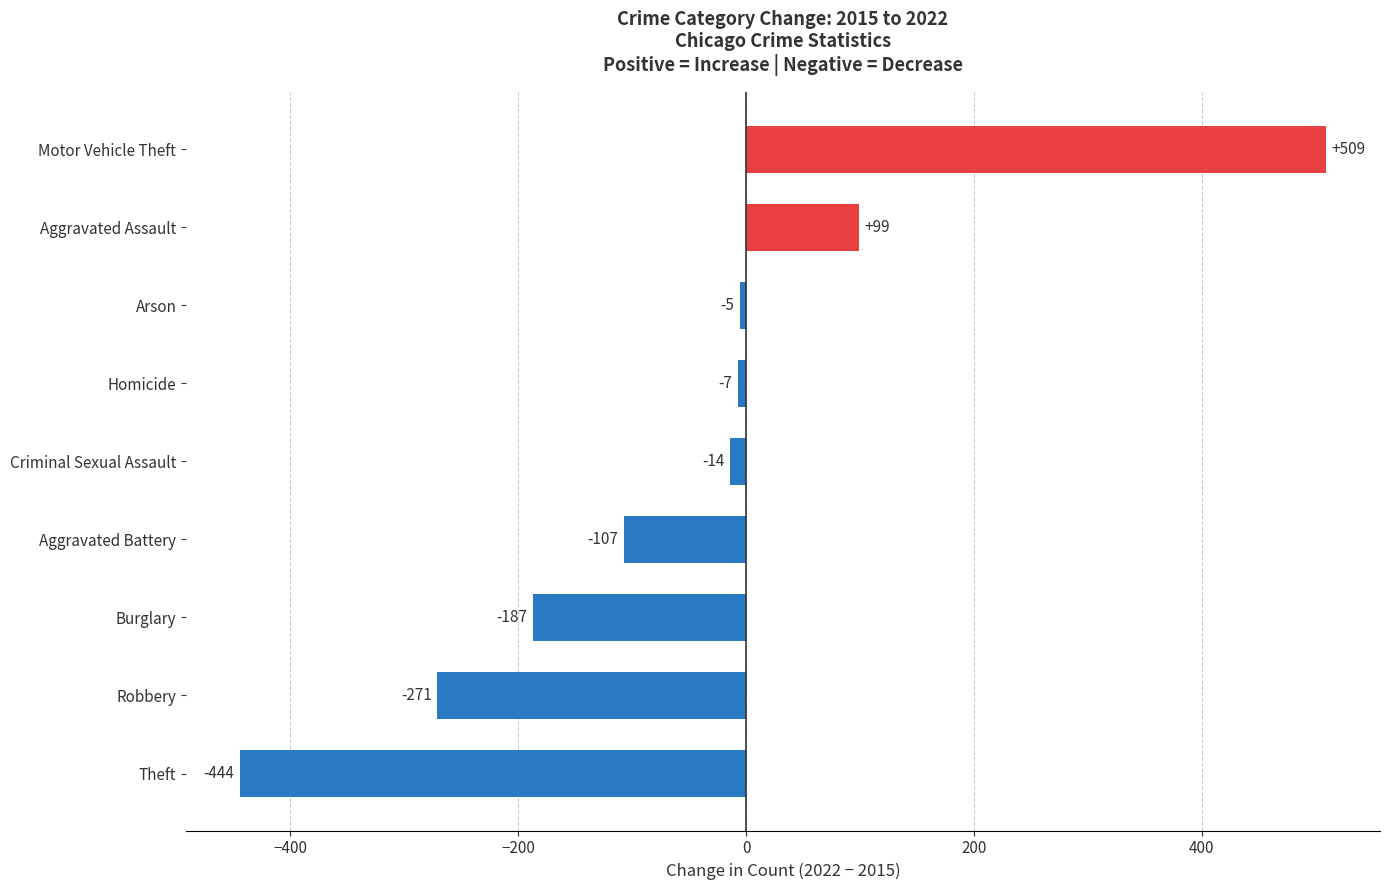

What is the minimum value shown in the chart?

-444